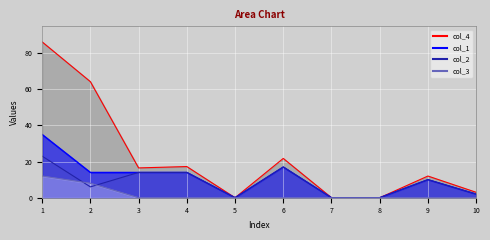

Reading left to right, extract all data points from this chart.

col_1: 1=35.0	2=14.0	3=14.0	4=14.0	5=0.0	6=17.0	7=0.0	8=0.0	9=10.0	10=2.0
col_2: 1=23.0	2=6.0	3=14.0	4=14.0	5=0.0	6=17.0	7=0.0	8=0.0	9=10.0	10=2.0
col_3: 1=12.0	2=8.0	3=0.0	4=0.0	5=0.0	6=0.0	7=0.0	8=0.0	9=0.0	10=0.0
col_4: 1=86.2	2=64.2	3=16.5	4=17.2	5=0.0	6=21.8	7=0.0	8=0.0	9=12.0	10=3.0